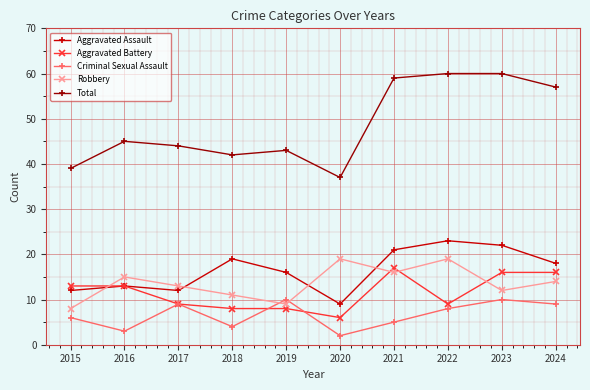

Reading right to left, extract all data points from this chart.

Aggravated Assault: 2024=18	2023=22	2022=23	2021=21	2020=9	2019=16	2018=19	2017=12	2016=13	2015=12
Aggravated Battery: 2024=16	2023=16	2022=9	2021=17	2020=6	2019=8	2018=8	2017=9	2016=13	2015=13
Criminal Sexual Assault: 2024=9	2023=10	2022=8	2021=5	2020=2	2019=10	2018=4	2017=9	2016=3	2015=6
Robbery: 2024=14	2023=12	2022=19	2021=16	2020=19	2019=9	2018=11	2017=13	2016=15	2015=8
Total: 2024=57	2023=60	2022=60	2021=59	2020=37	2019=43	2018=42	2017=44	2016=45	2015=39